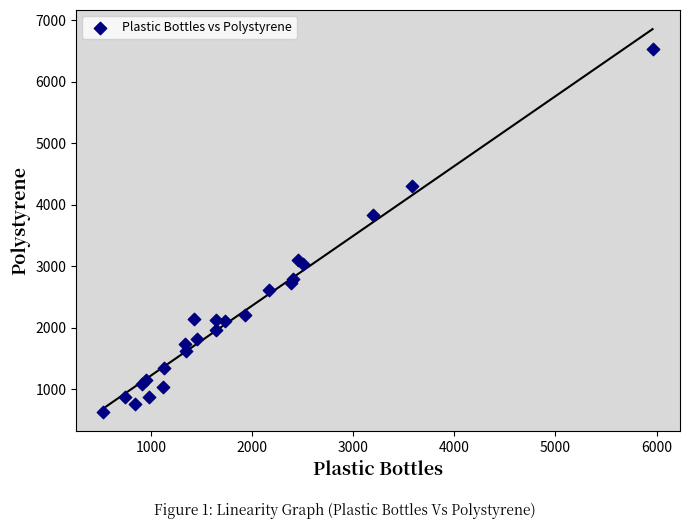

What Y value in the scatter plot is closest to 3585?

3840